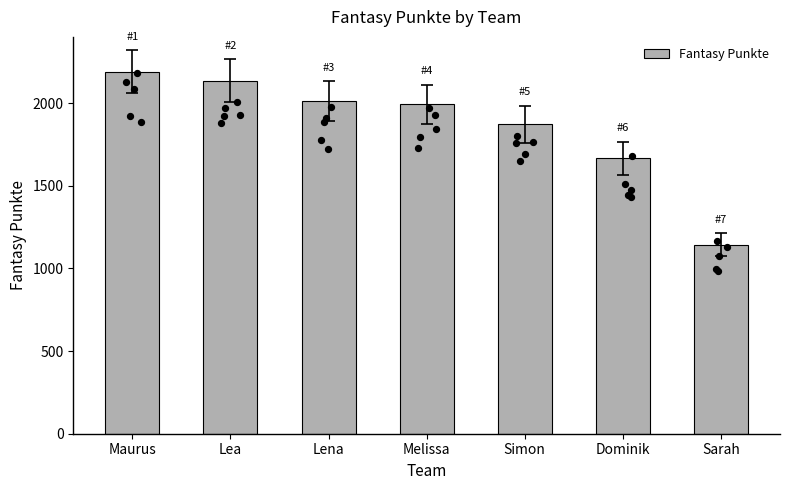

Between Lena and Maurus, which is larger?

Maurus